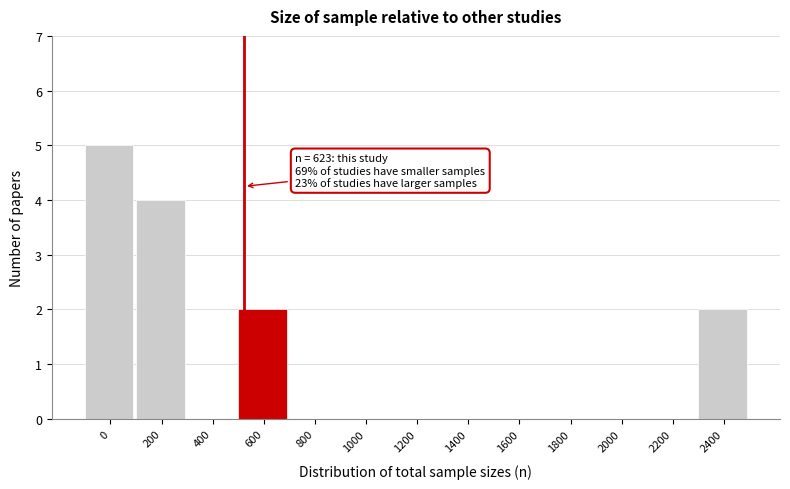

Reading left to right, list all the values displayed in this chart.

0=5	200=4	400=0	600=2	800=0	1000=0	1200=0	1400=0	1600=0	1800=0	2000=0	2200=0	2400=2